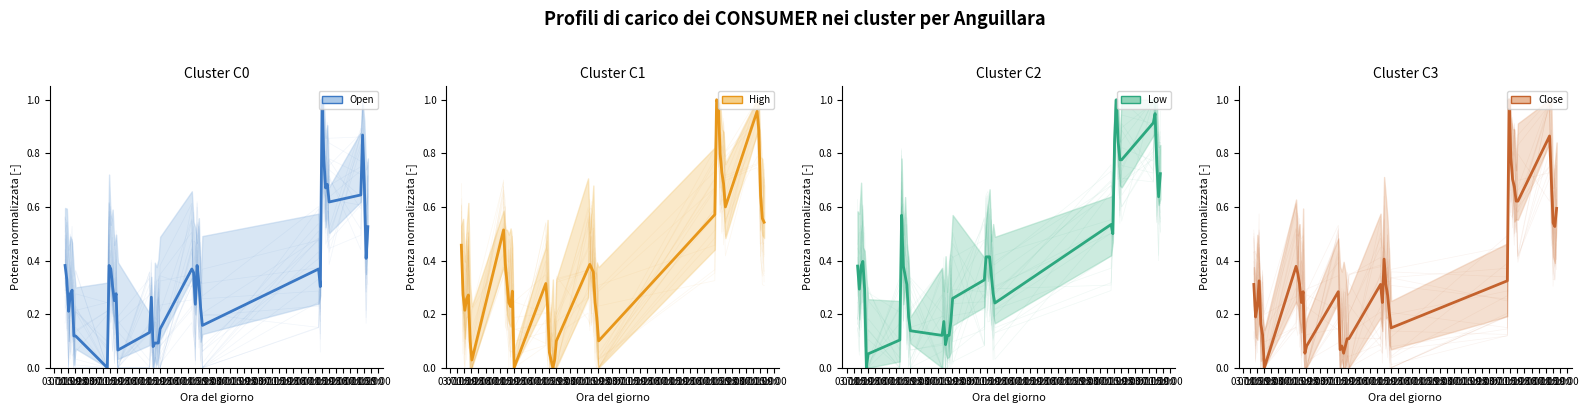

The Open mean series shows 0.2 at 15:00. True or false?

True